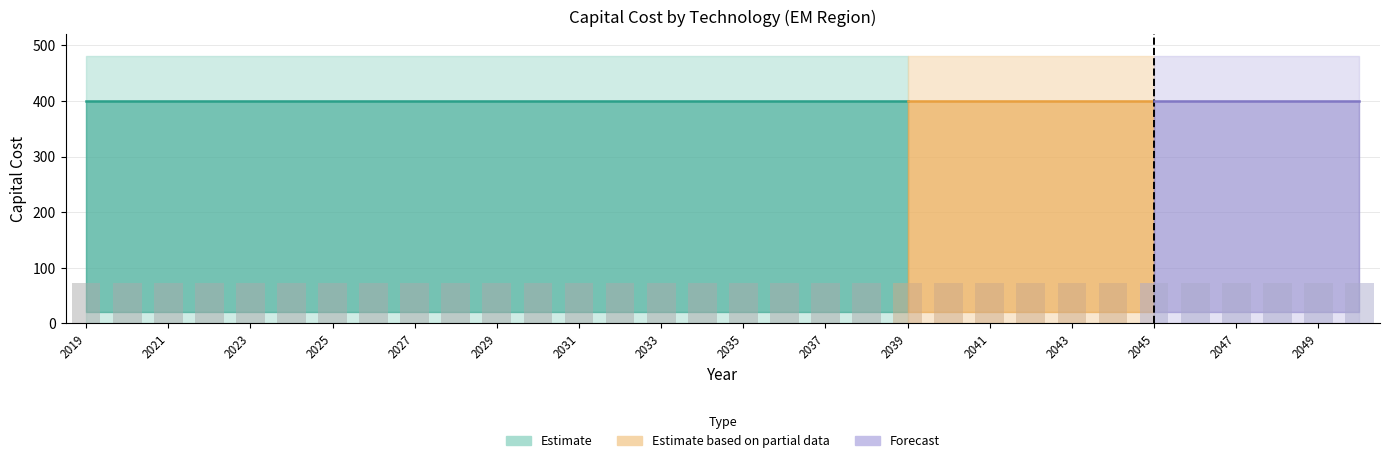

Reading left to right, what are all the values shown in this chart?

CCOELC001: 400	400	400	400	400	400	400	400	400	400	400	400	400	400	400	400	400	400	400	400	400	400	400	400	400	400	400	400	400	400	400	400
FTECOMELC: 0	0	0	0	0	0	0	0	0	0	0	0	0	0	0	0	0	0	0	0	0	0	0	0	0	0	0	0	0	0	0	0